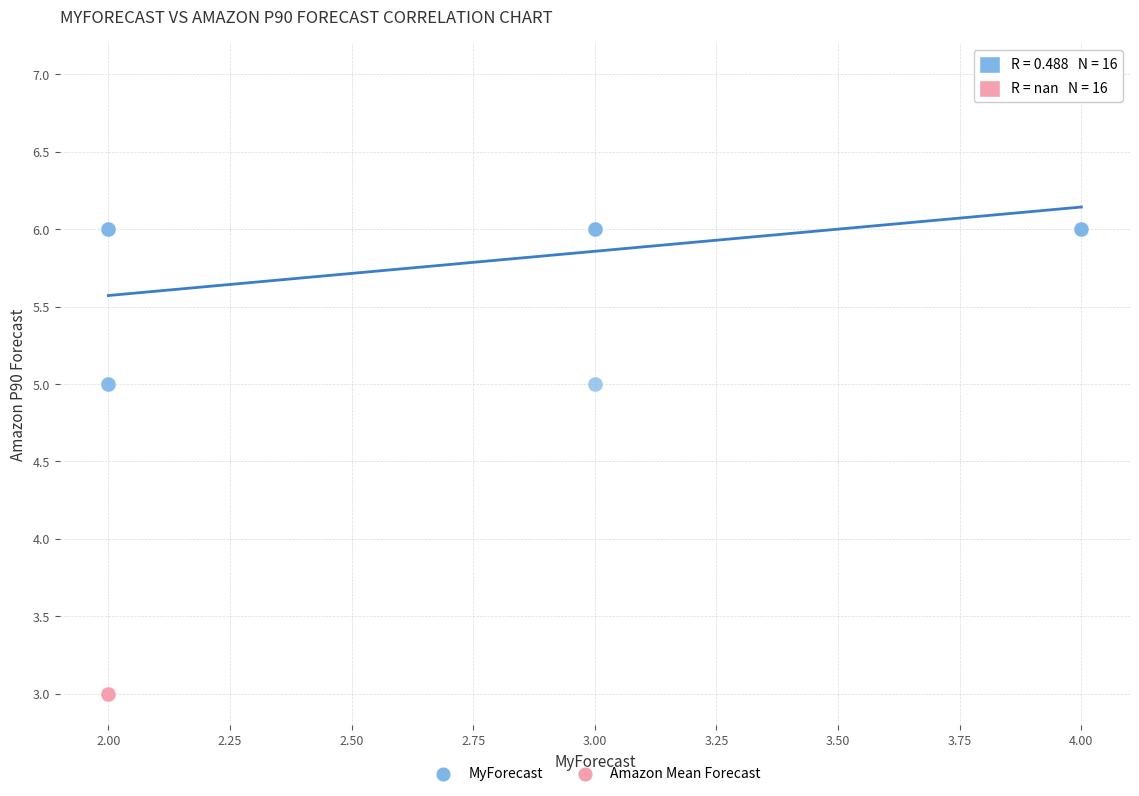

Which series contains the highest Y value?

MyForecast